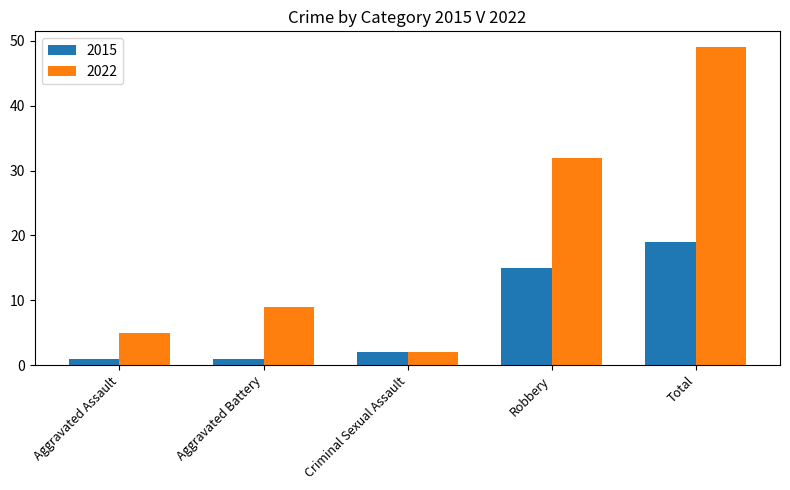

What is the difference between the maximum and second lowest values in the 2015 series?

18